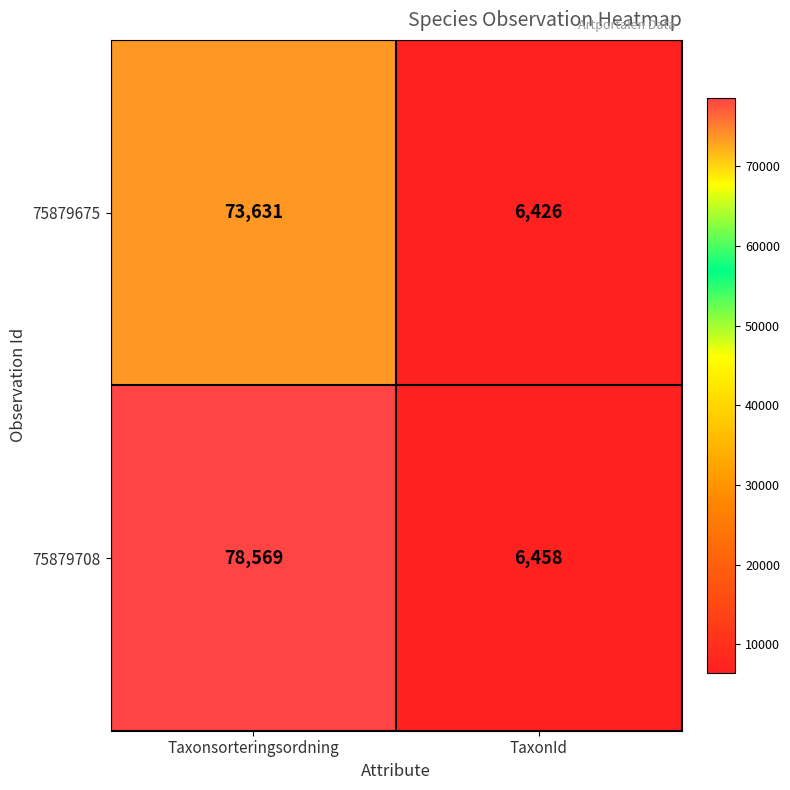

What is the sum of the 75879708 values at Taxonsorteringsordning and TaxonId?

85027